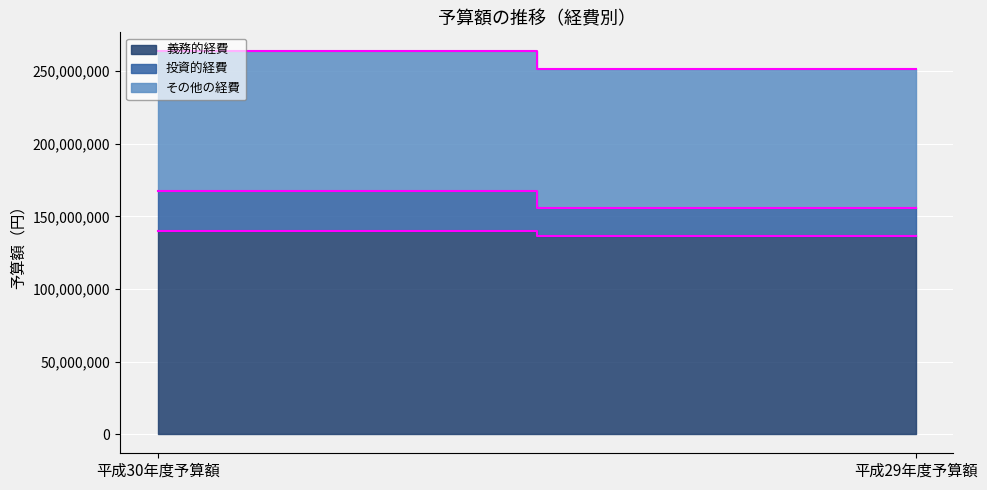

At how many categories does at least one series exceed 61525058?

2